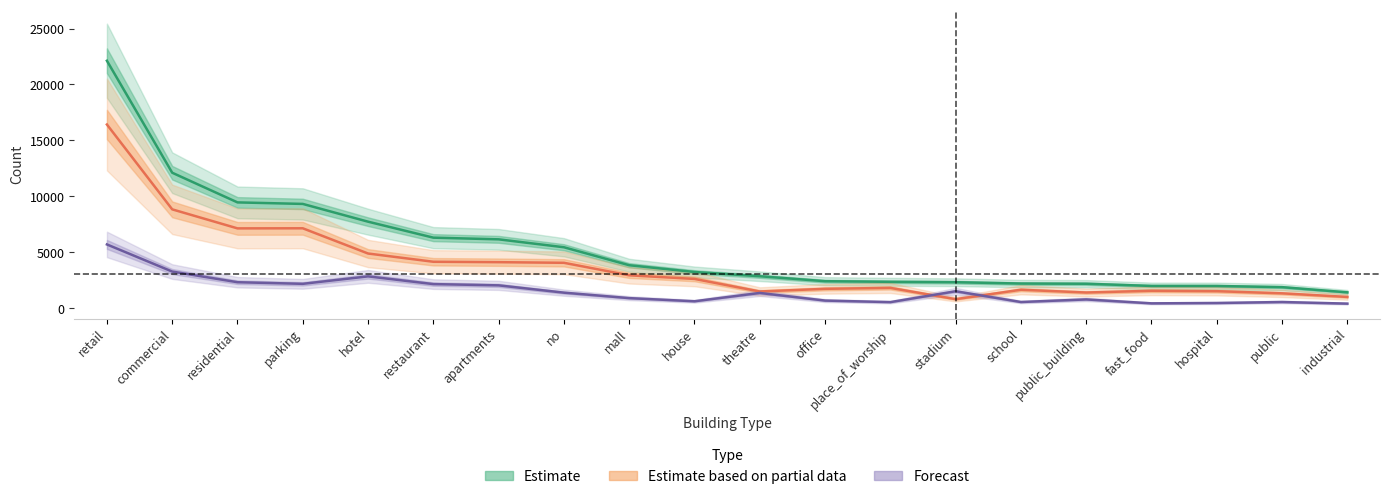

Reading left to right, transcribe all the data shown in this chart.

22123	12112	9459	9323	7735	6307	6157	5449	3842	3237	2858	2414	2359	2323	2204	2186	1990	1986	1882	1418